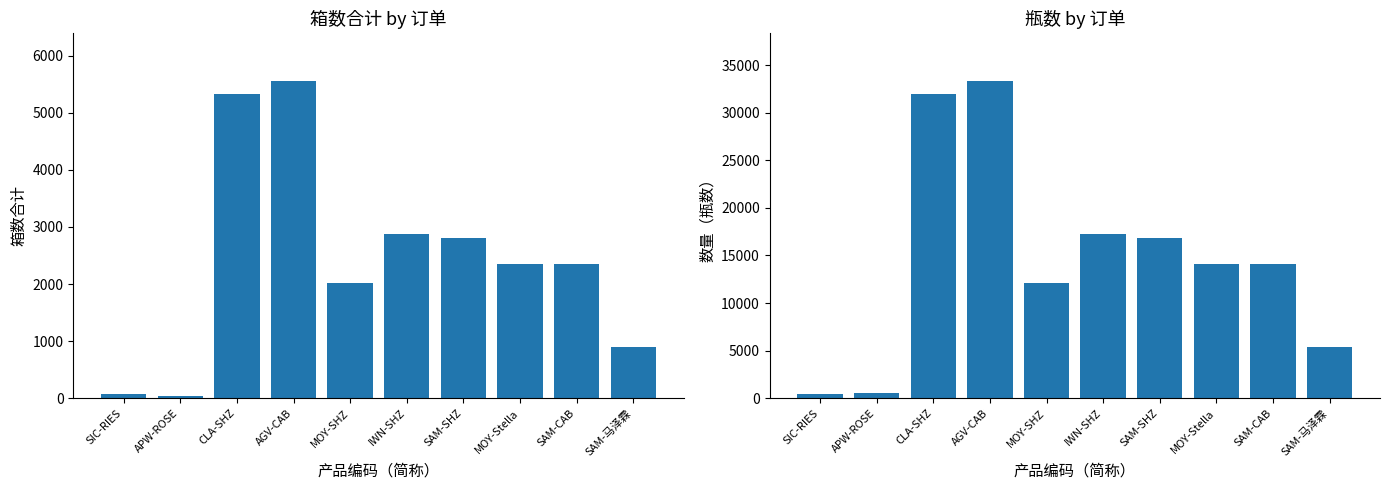

How many bars are there in each group?

2